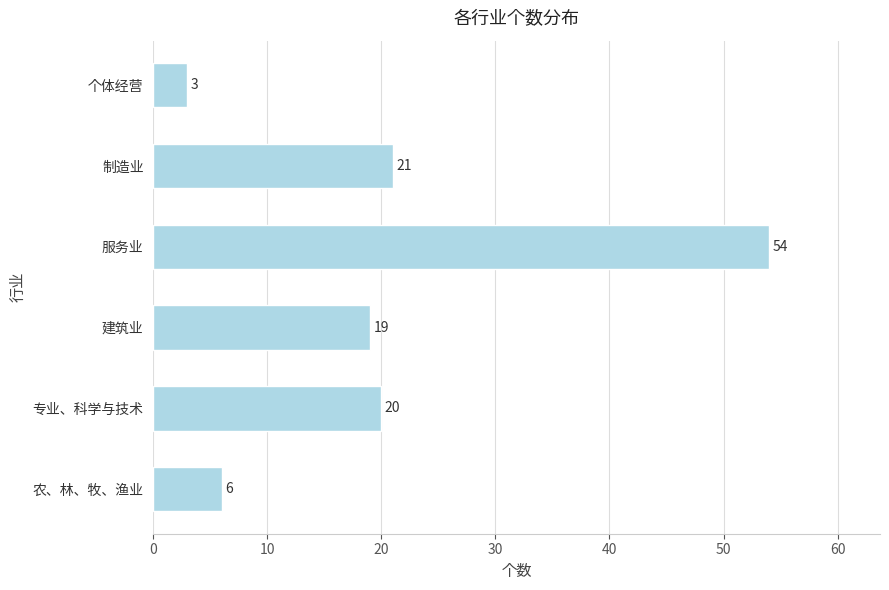

What is the difference between the values at 服务业 and 个体经营?

51